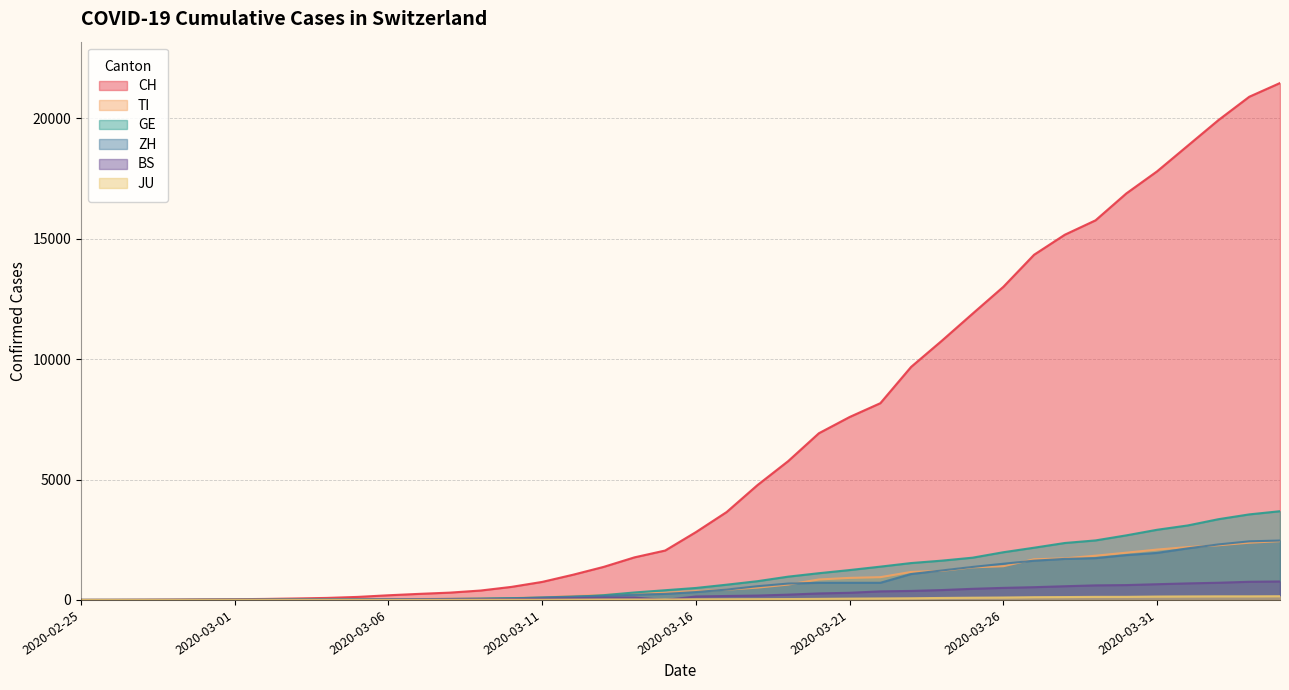

True or false: GE and ZH intersect in this chart.

True